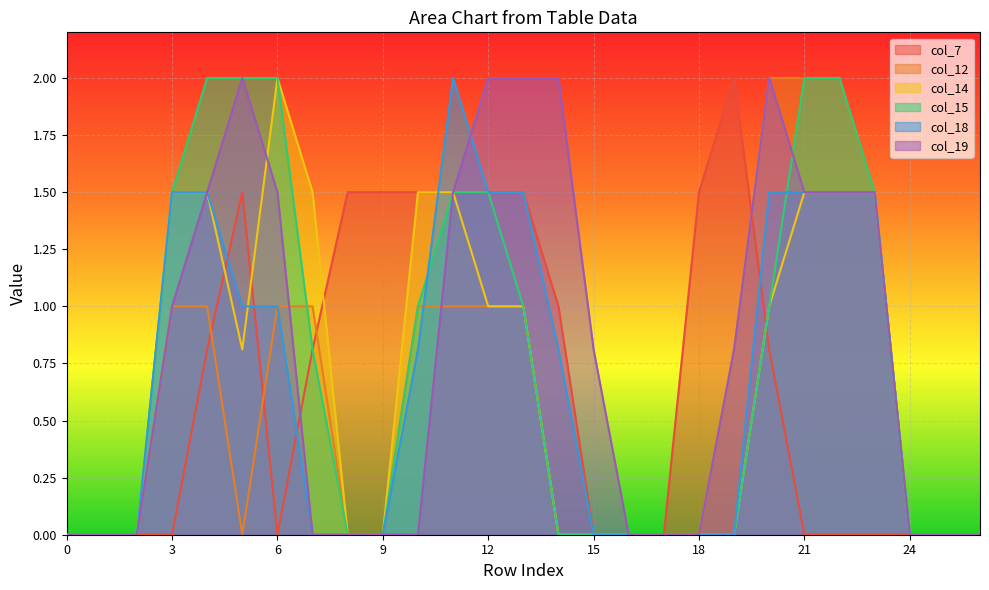

Which label corresponds to the largest value in the chart?

19